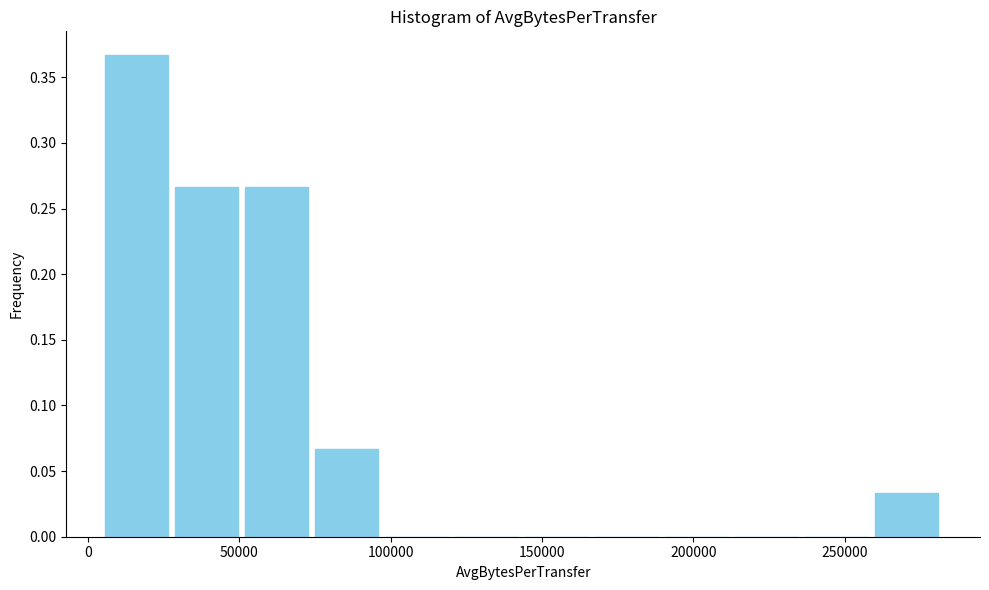

How tall is the bar that spans 260000 to 280000 on the x-axis? Neither the bar edges nor the heights are printed on the chart, so give them approximately, as read against the axes.

0.035